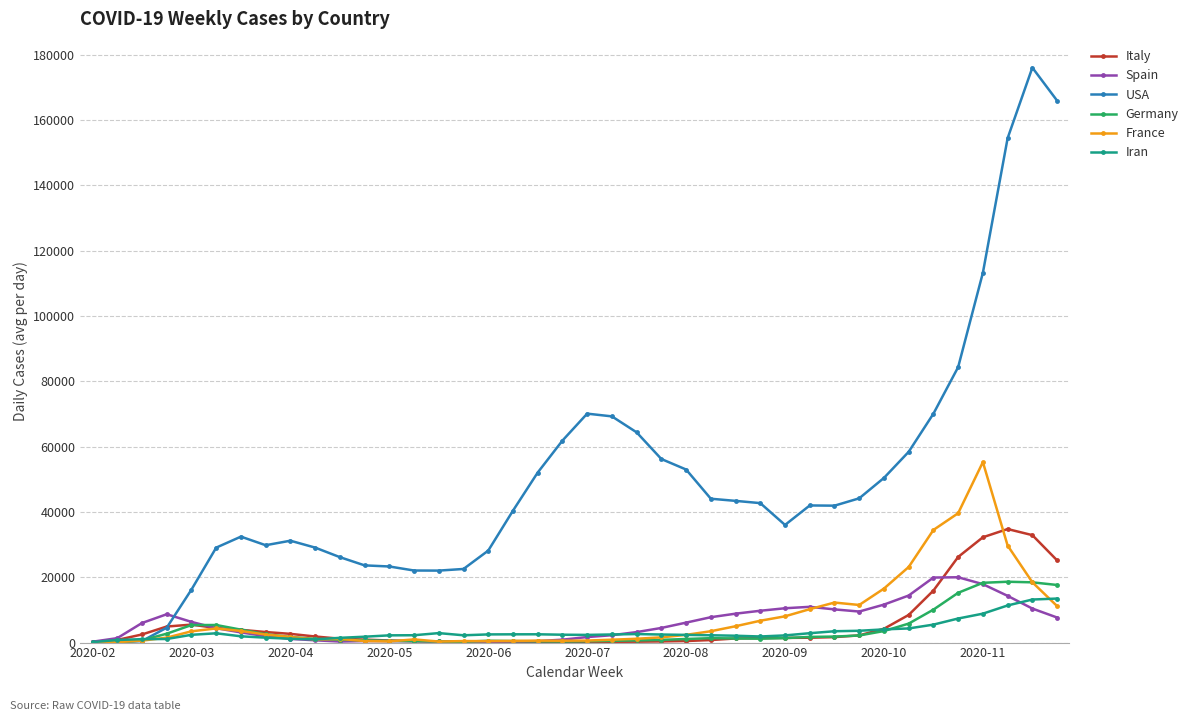

What is the lowest value of the France series?

16.9